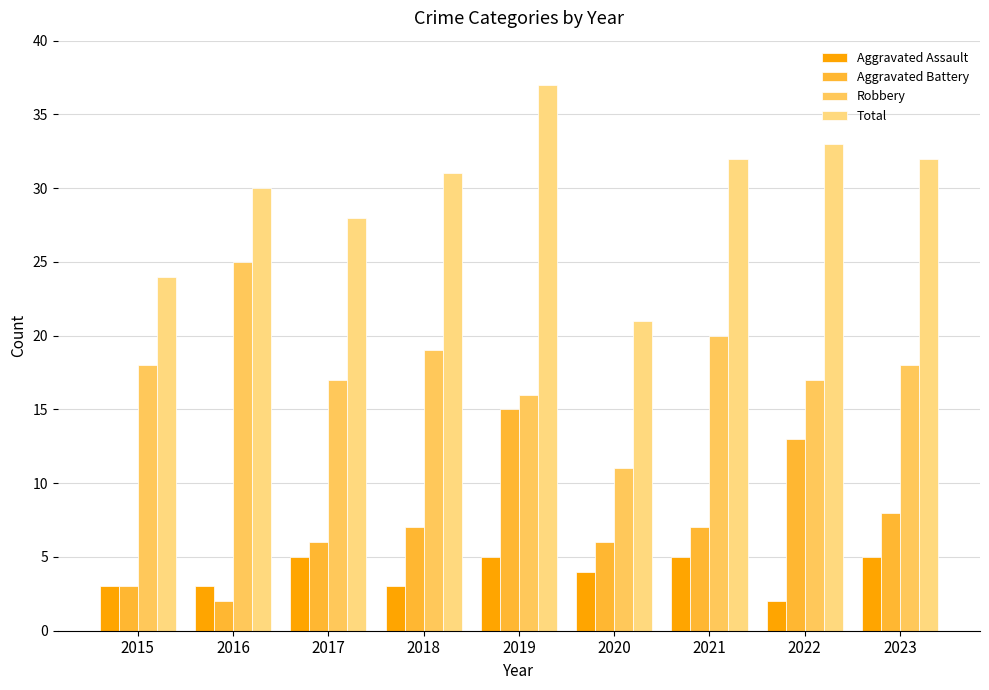

Where does the Total series first go above 31?

2019